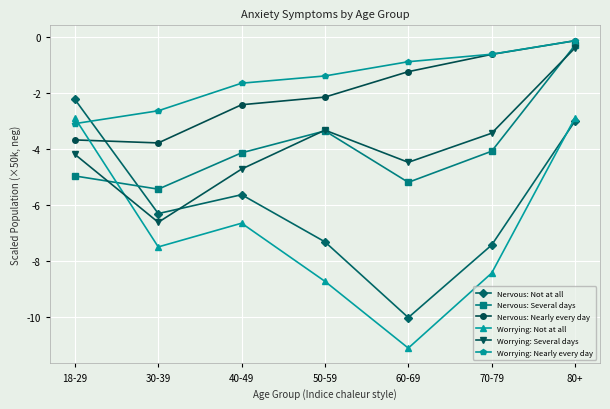

True or false: Worrying: Several days and Worrying: Nearly every day cross at least once.

False